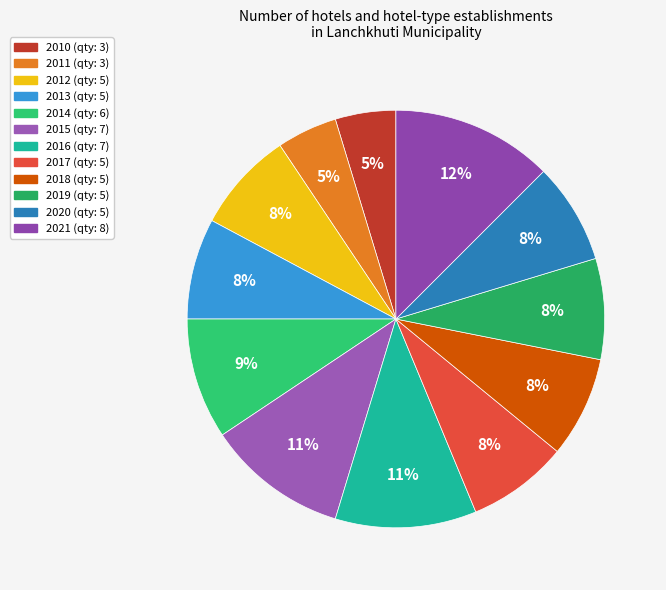

Rank the categories by value from lowest to highest.

2010, 2011, 2012, 2013, 2017, 2018, 2019, 2020, 2014, 2015, 2016, 2021